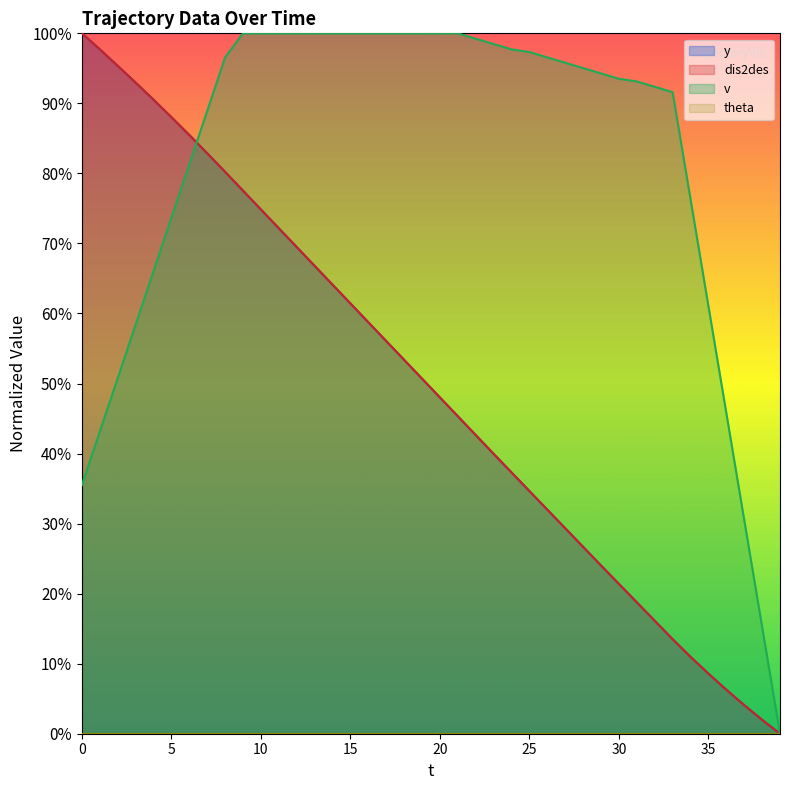

The value of dis2des at 4 is 1.6. True or false?

False